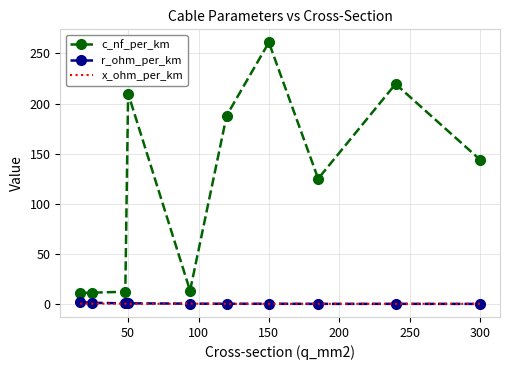

In c_nf_per_km, how many points are higher than both neighbors (excluding endpoints)?

3